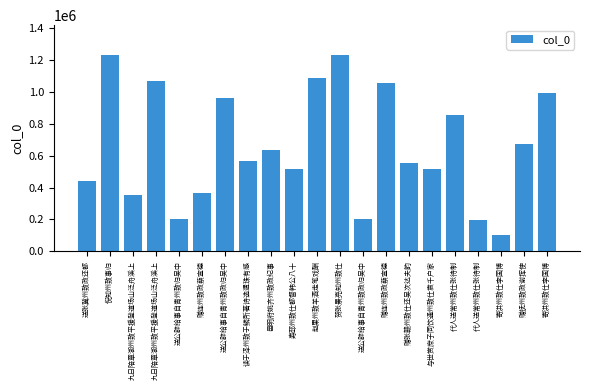

Rank the categories by value from highest to lowest.

贺张景亮知州致仕, 倪知州致事归, 赵果州致羊酒走笔戏酬, 九日陪章湖州致平援登道场山泛舟溪上, 赠连州致政蔡宣德, 寄洪州致仕李国博, 送公辟给事自青州致政归吴中, 代人送常州致仕张待制, 赠抚州致政谢挥使, 邑明府姚齐州致政纪事, 读于泽州致于鳞所著诗选遗珠有感, 赠张赣州致仕还吴次达夫韵, 与世赏庶子同饮通州致仕袁千户家, 寿邳州致仕都督韩公八十, 送张冀州致政还都, 赠连州致政蔡宣德, 九日陪章湖州致平援登道场山泛舟溪上, 送公辟给事自青州致归吴中, 送公辟给事自青州致政归吴中, 代人送常州致仕张待制, 寄洪州致仕李国博